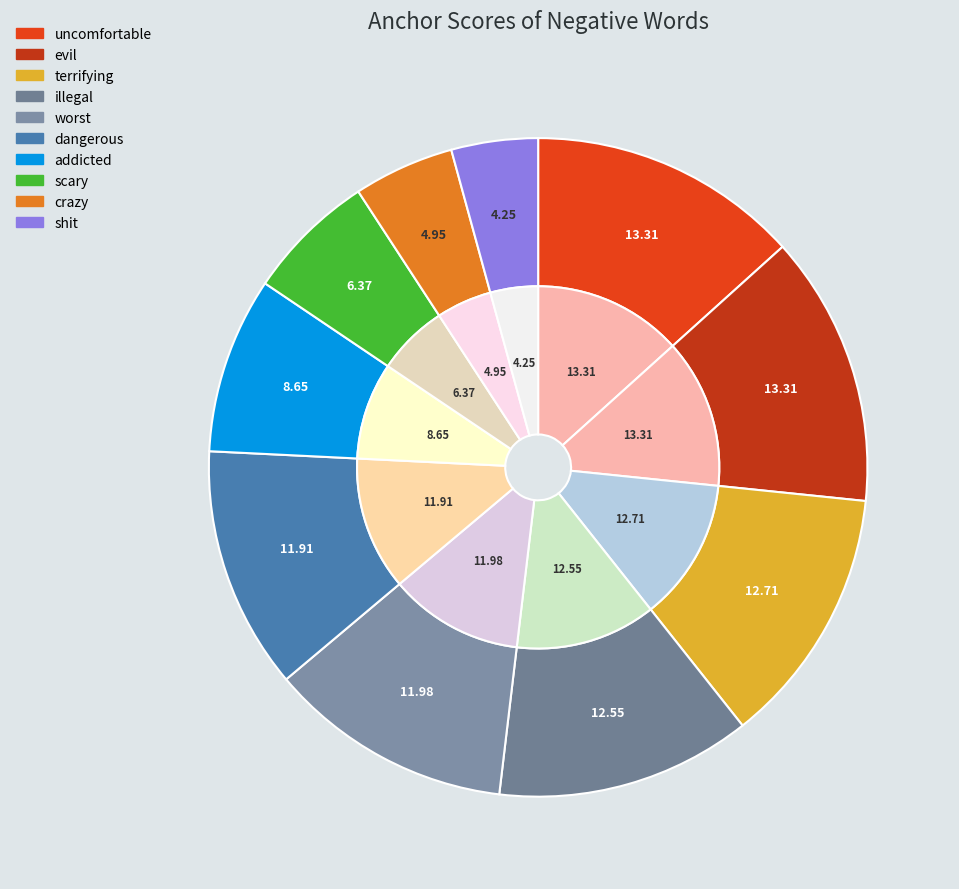

To the nearest percent, what is the difference between the evil and dangerous slice percentages?

1%